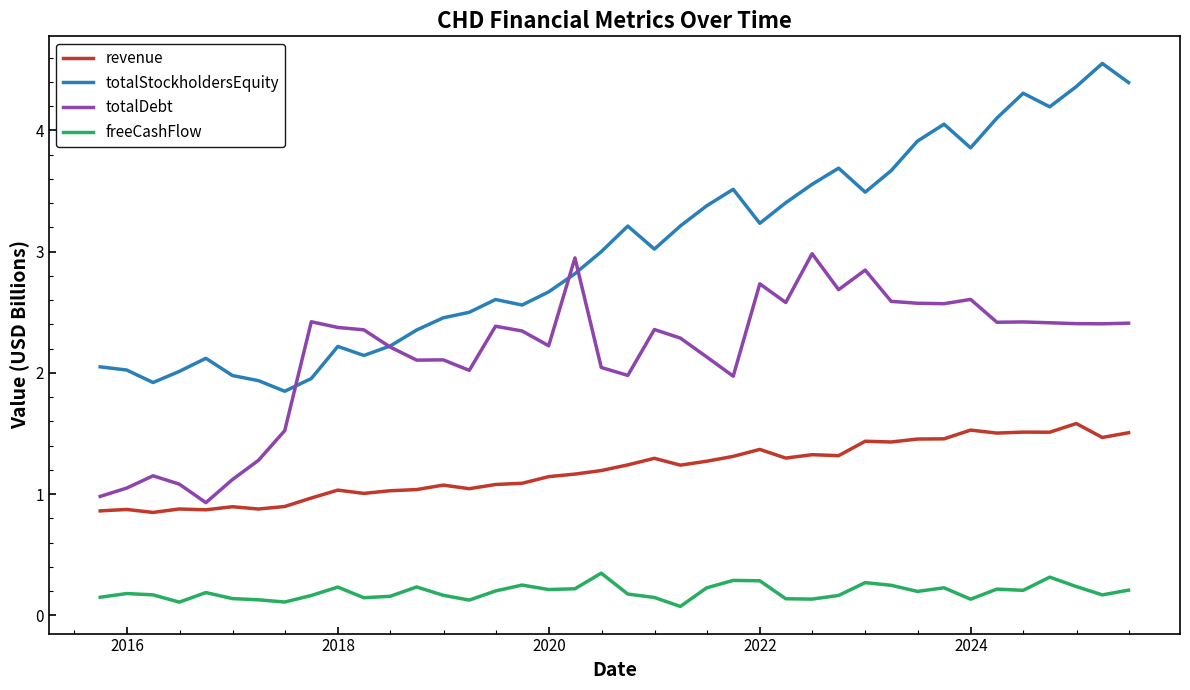

How many lines are shown in the chart?

4